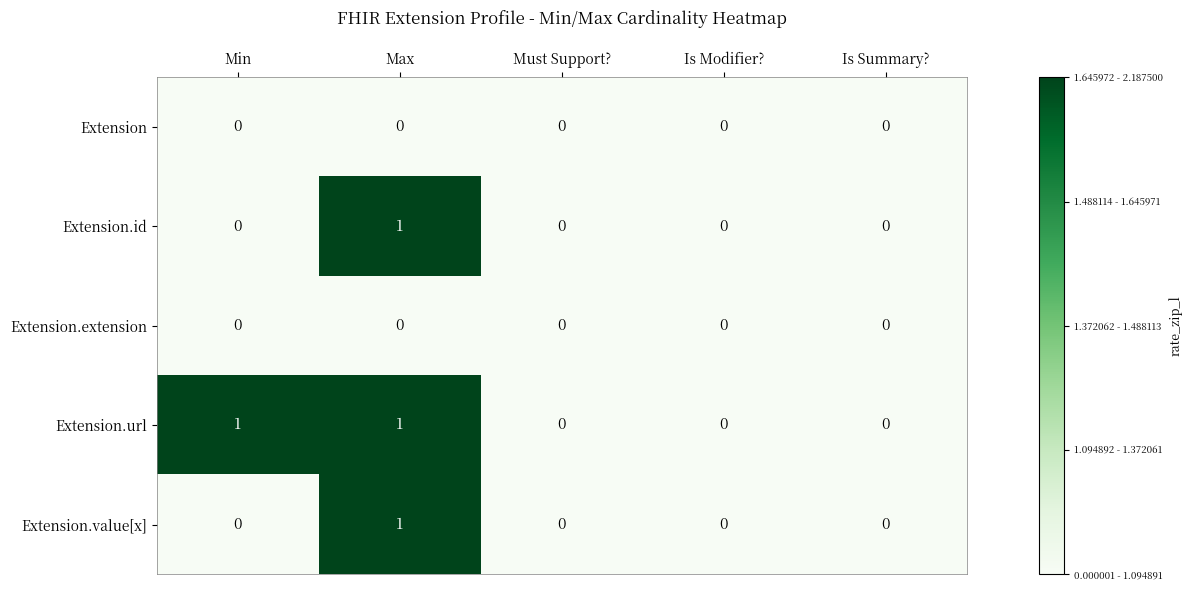

Which series changed the most between Min and Is Modifier??

Extension.url